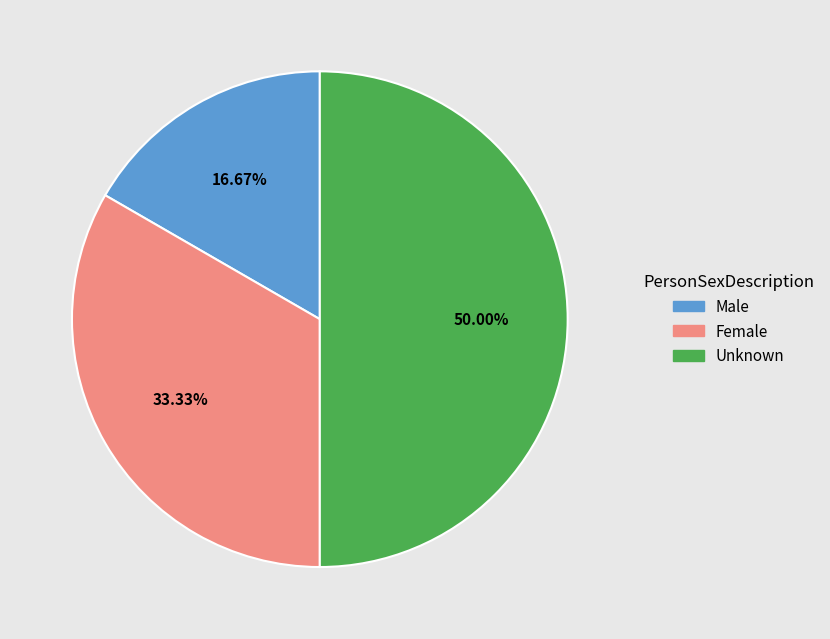

To the nearest percent, what is the combined percentage of Unknown and Male?

67%